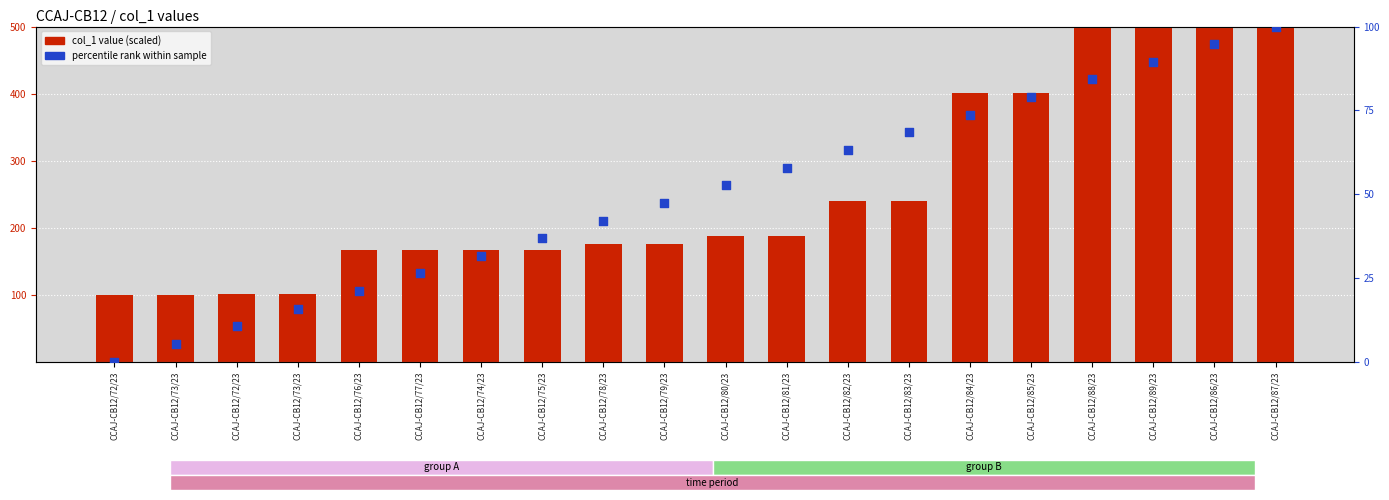

Which series contains the highest Y value?

col_1 (scaled)